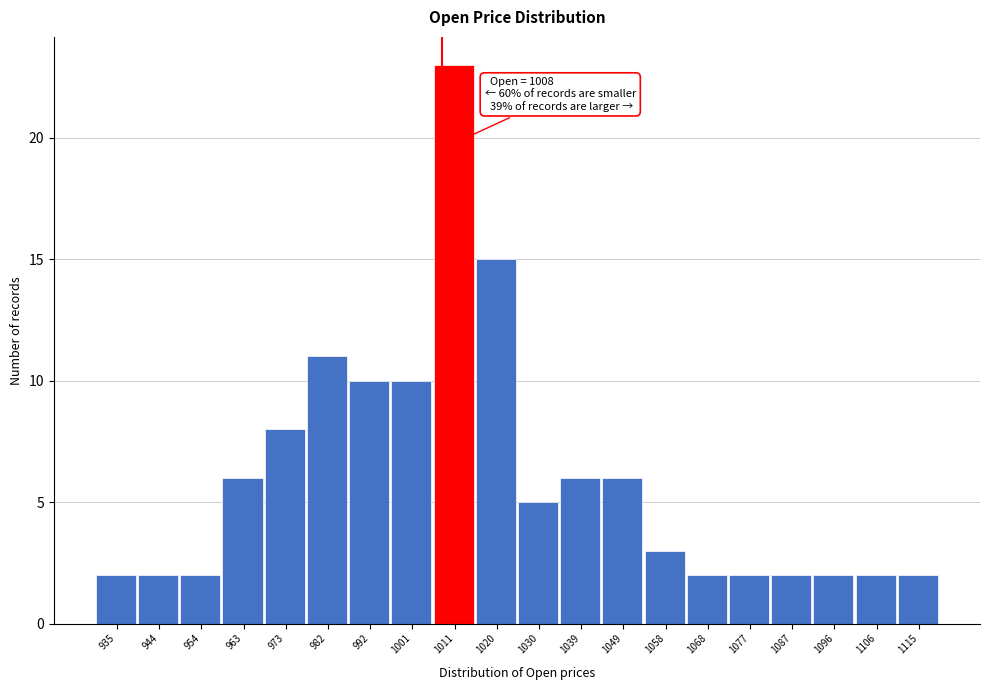

Which range on the x-axis has the tallest bar?

1006.0 to 1015.5